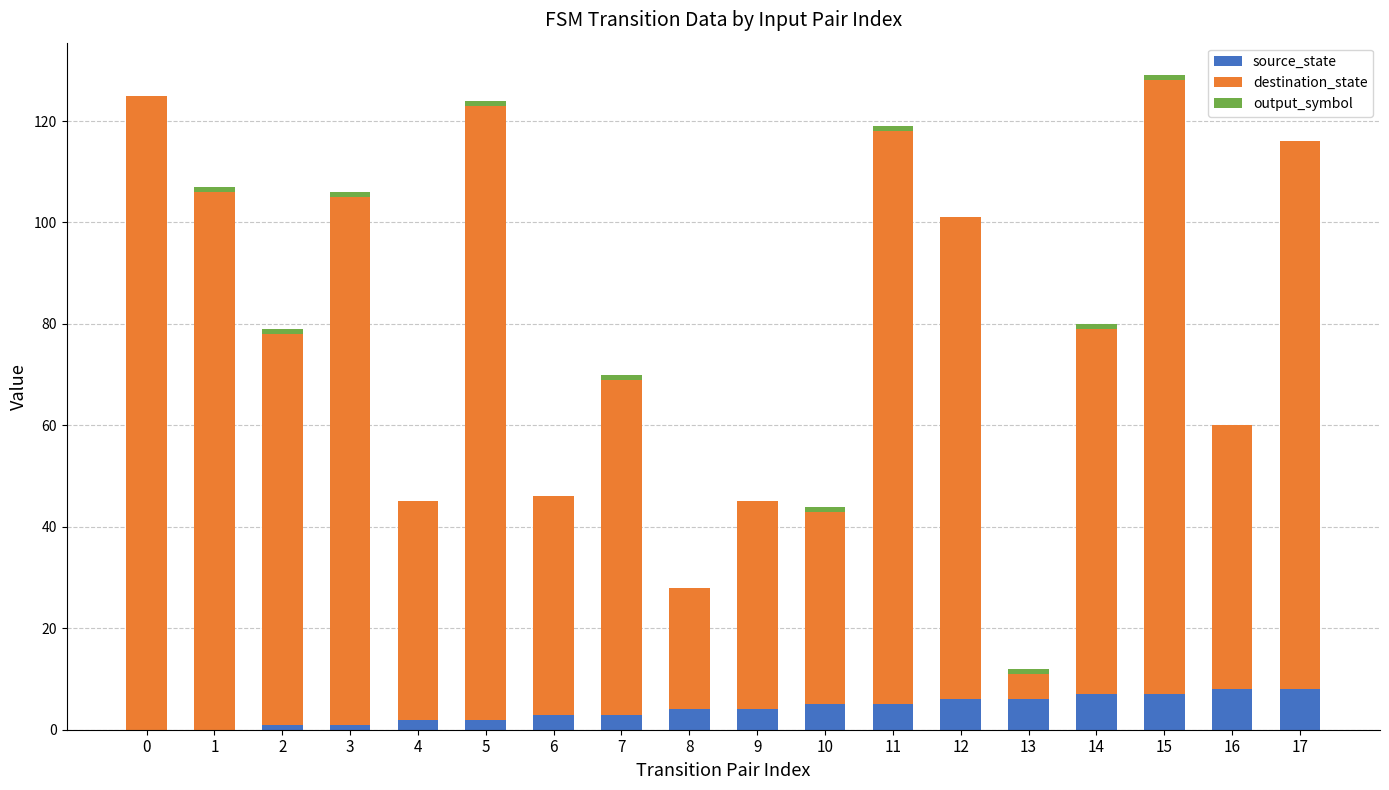

Between 6 and 16, which series saw the biggest shift?

destination_state